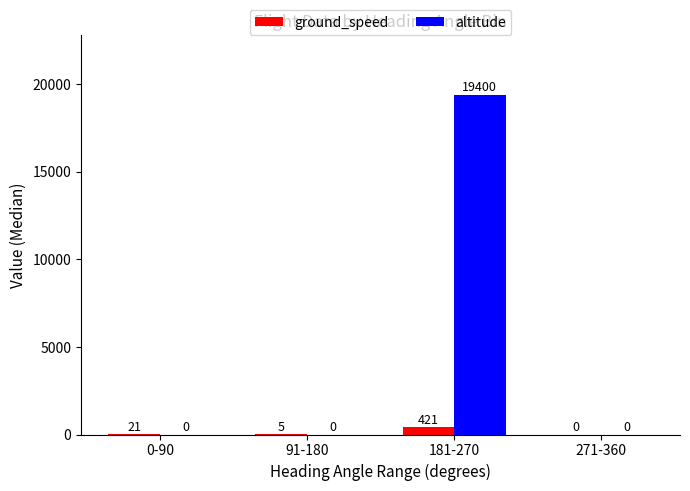

Between 0-90 and 181-270, which series saw the biggest shift?

altitude